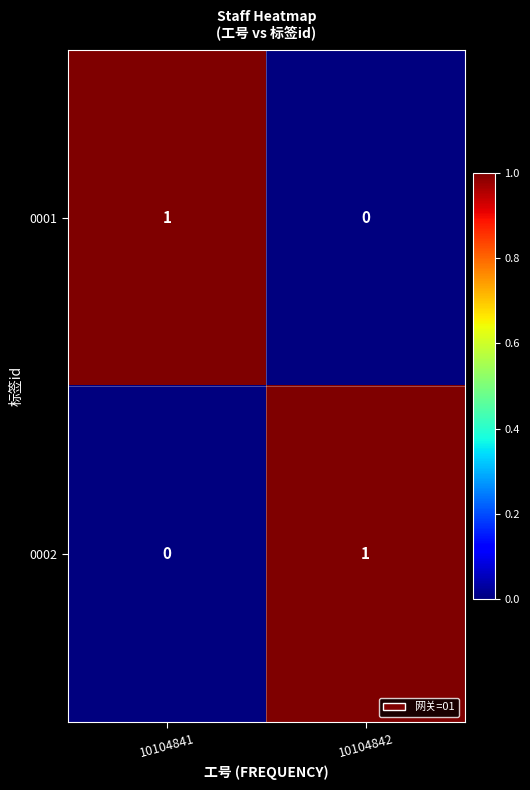

Rank the series at 10104841 from lowest to highest value.

0002, 0001